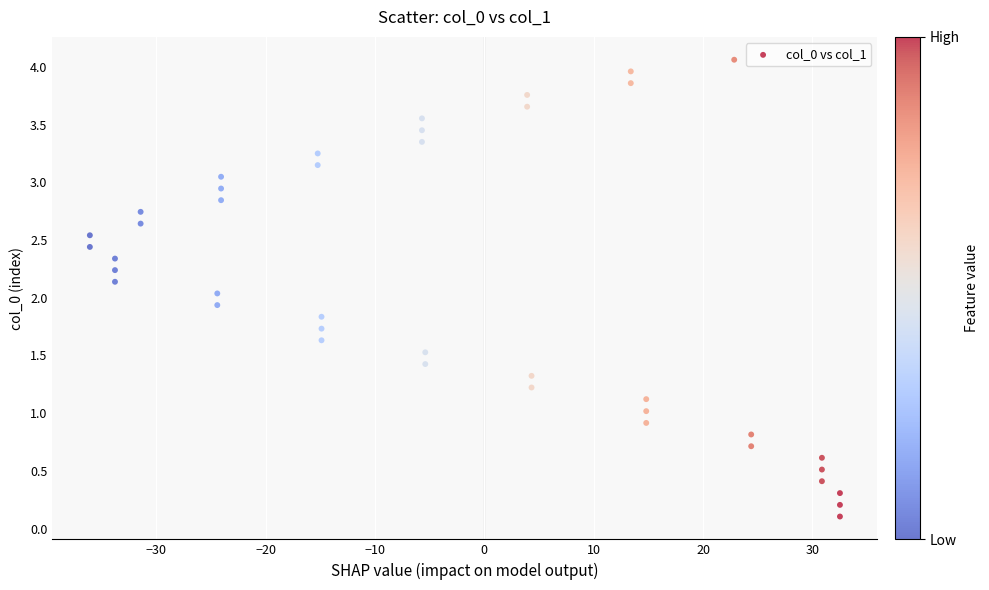

What is the range of X values (max minus min)?

68.6